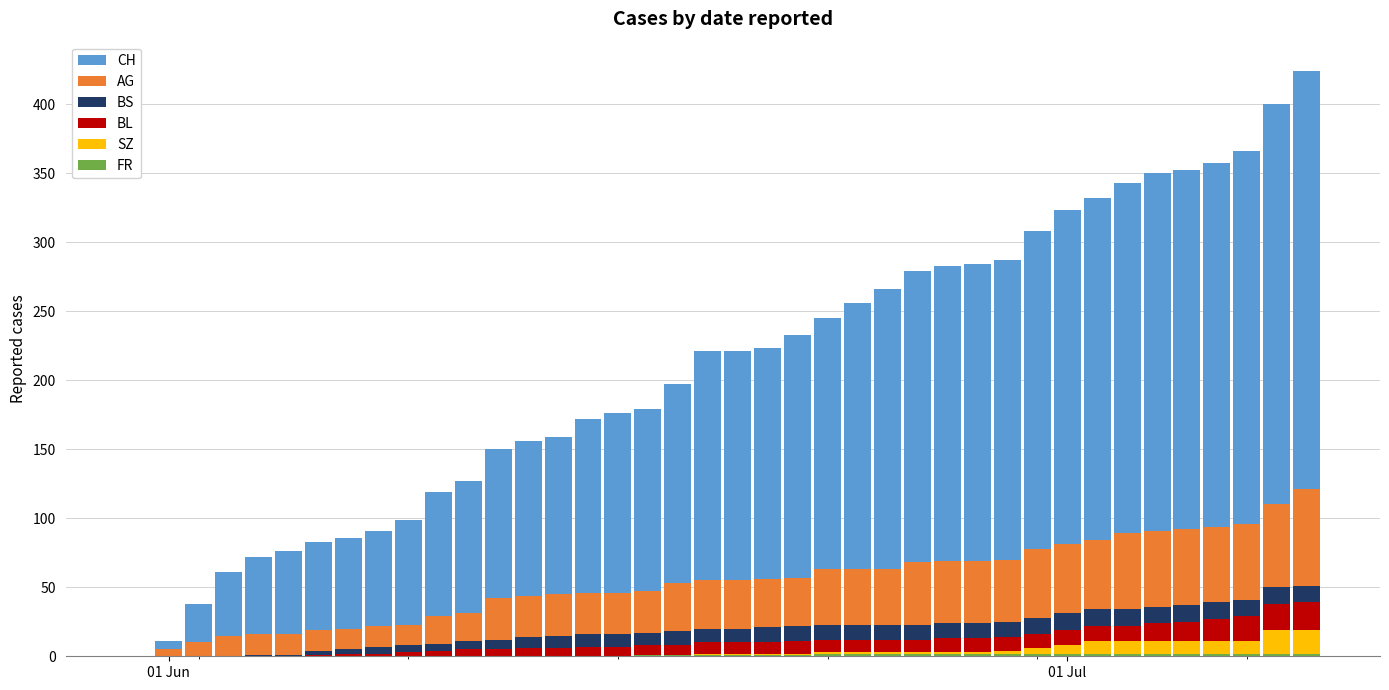

At how many categories does at least one series exceed 60?

34